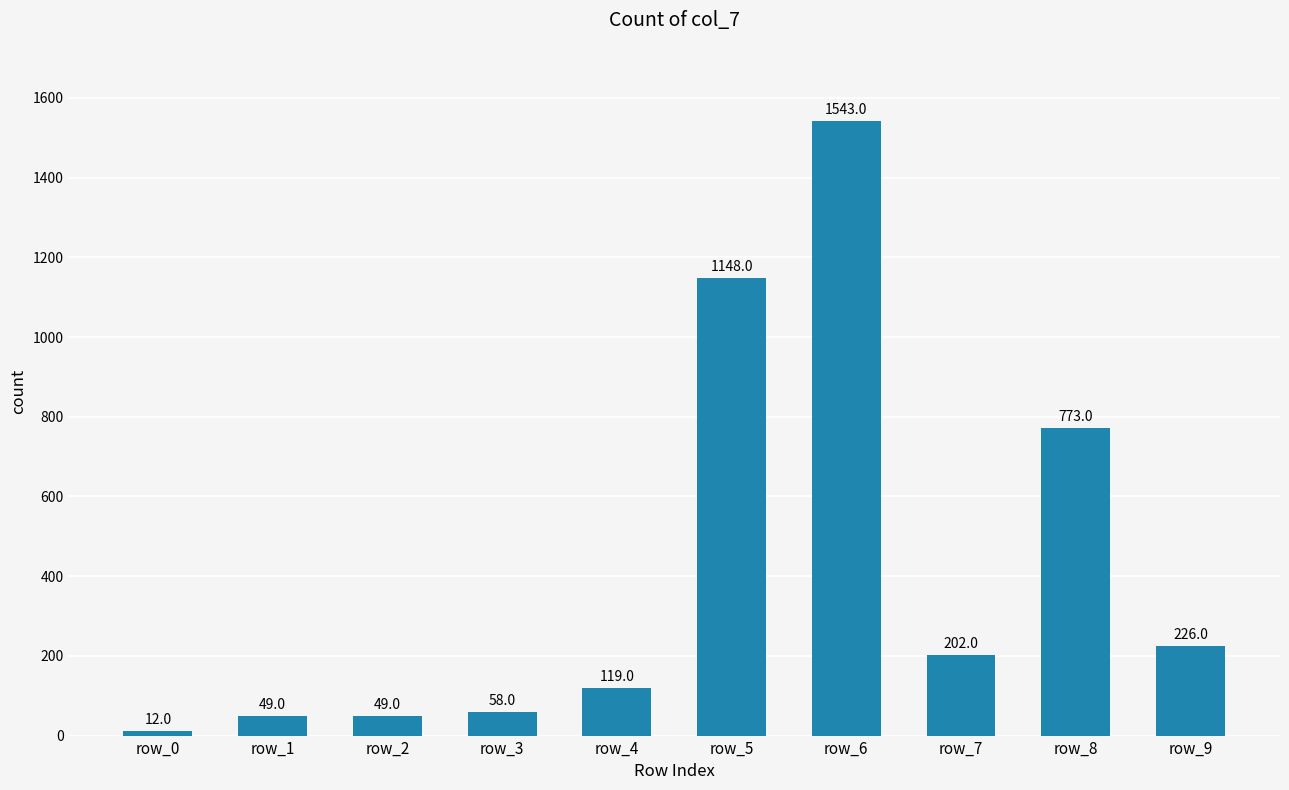

Is it true that the value at row_6 is 1543?

True